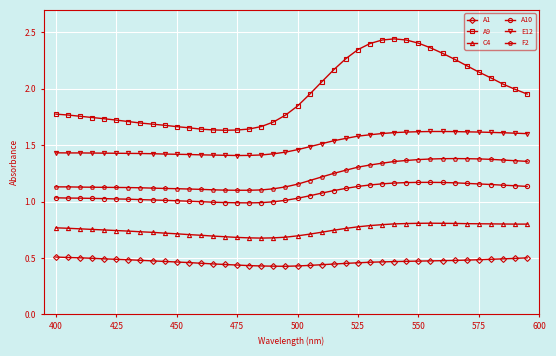

True or false: C4 and A1 cross at least once.

False